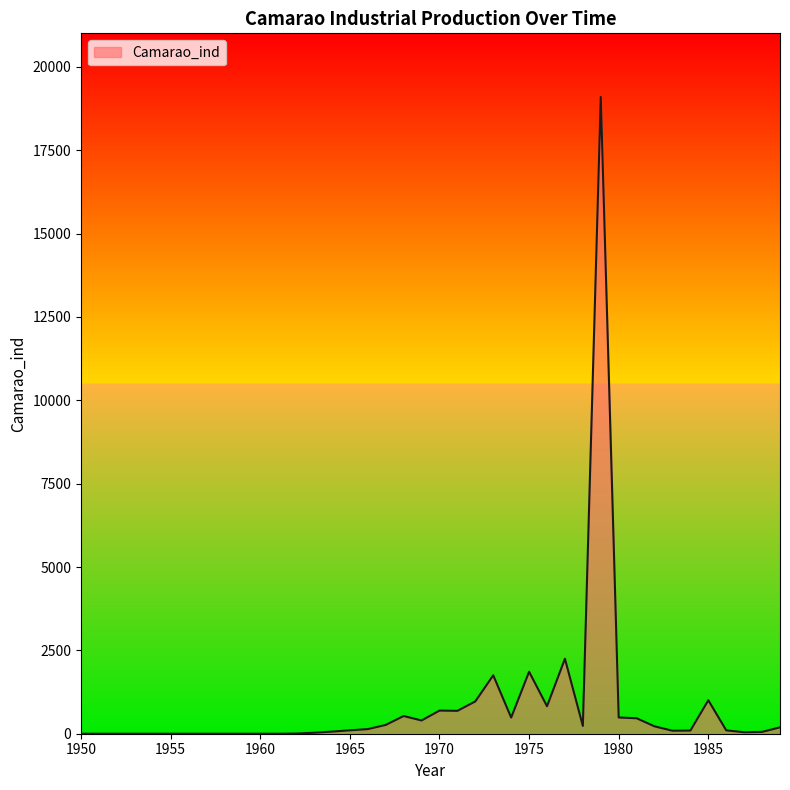

What is the maximum value shown in the chart?

19098.0